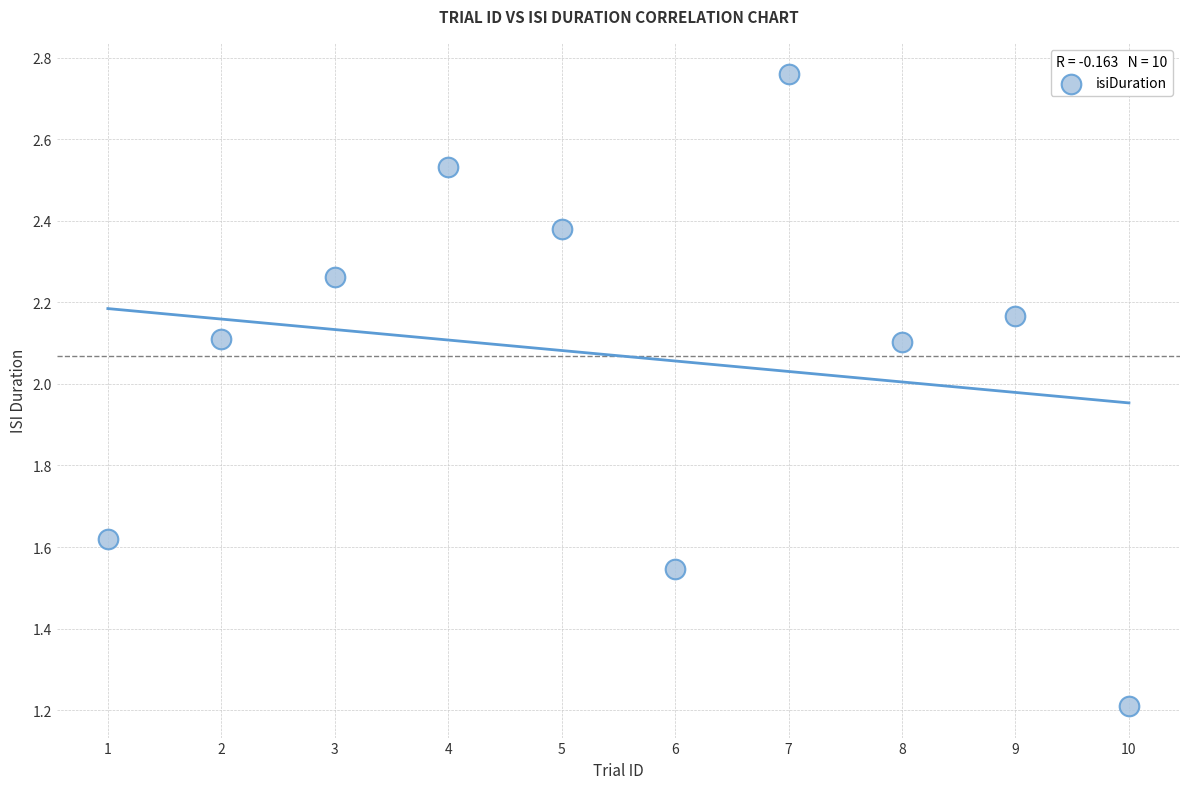

What is the average X value?

5.5